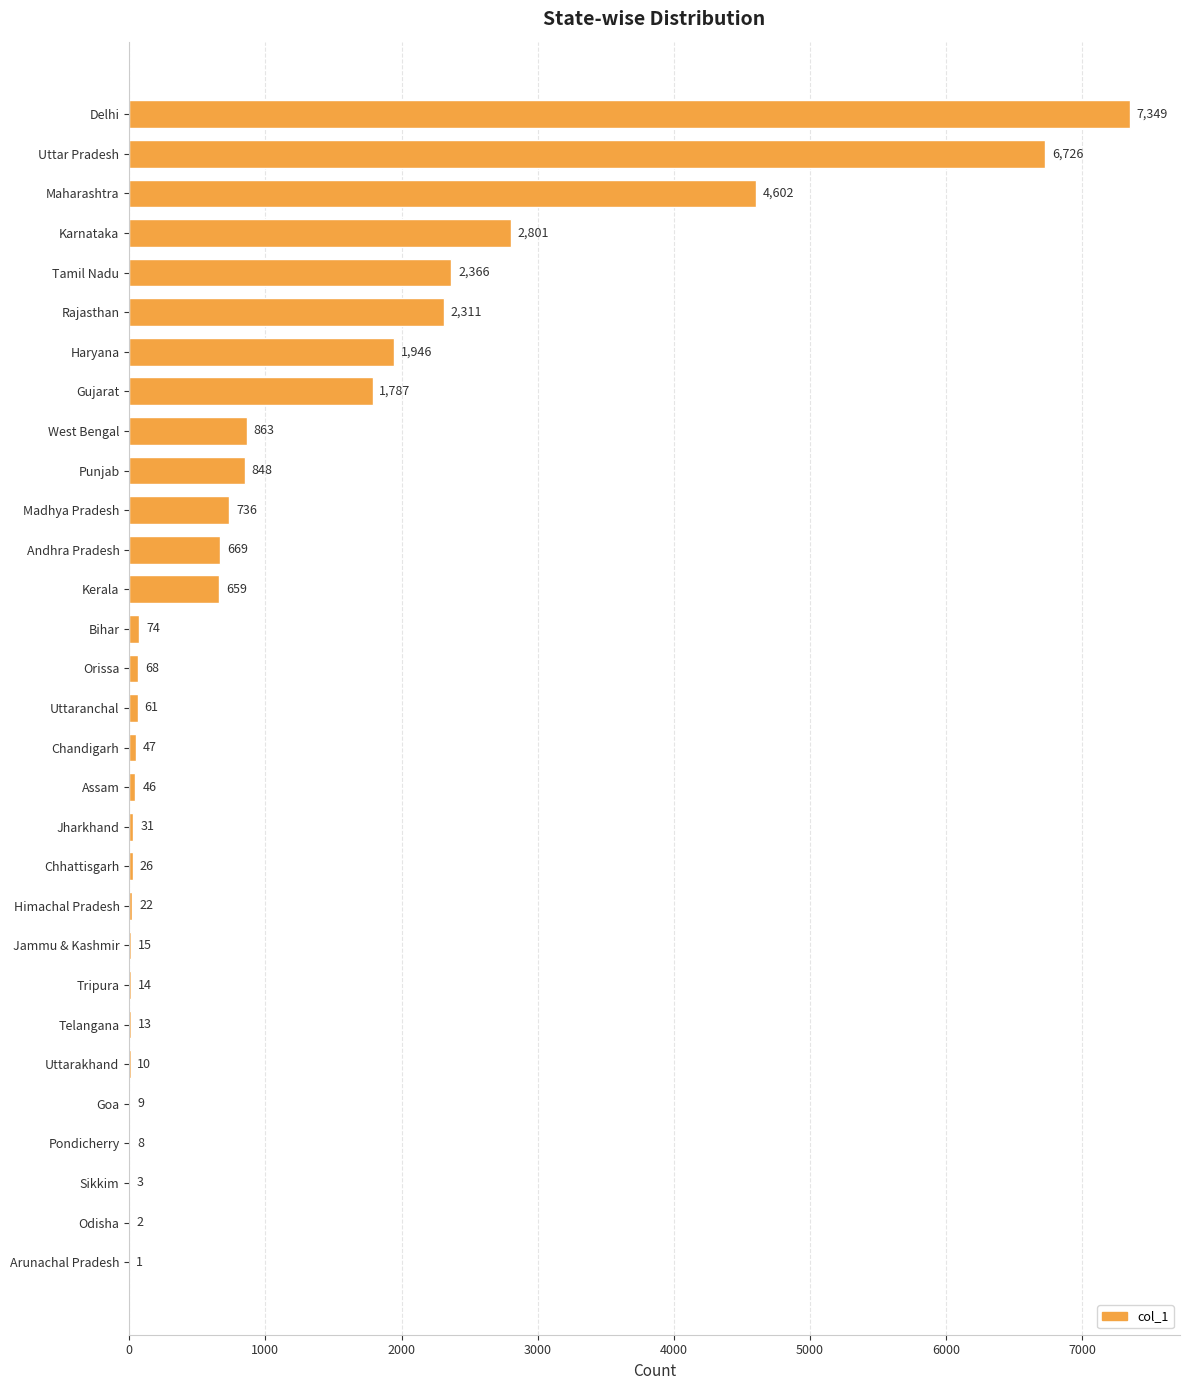

Is it true that the value at Gujarat is 2837?

False